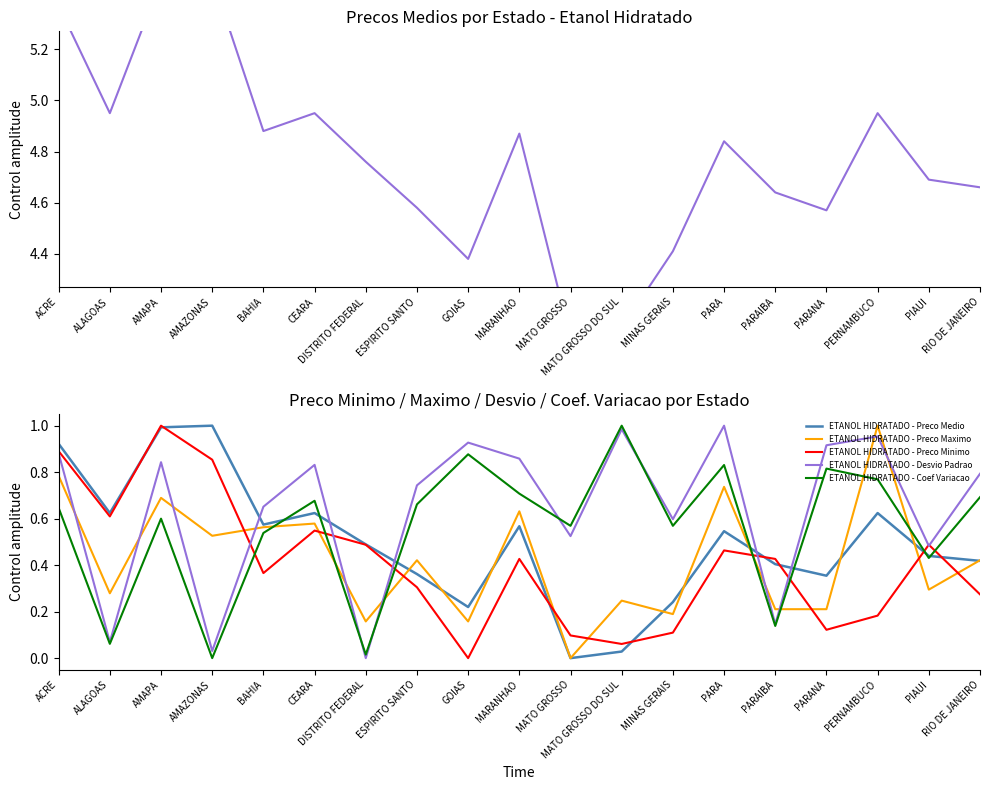

How many values in the ETANOL HIDRATADO - Preco Medio series exceed 0?

18